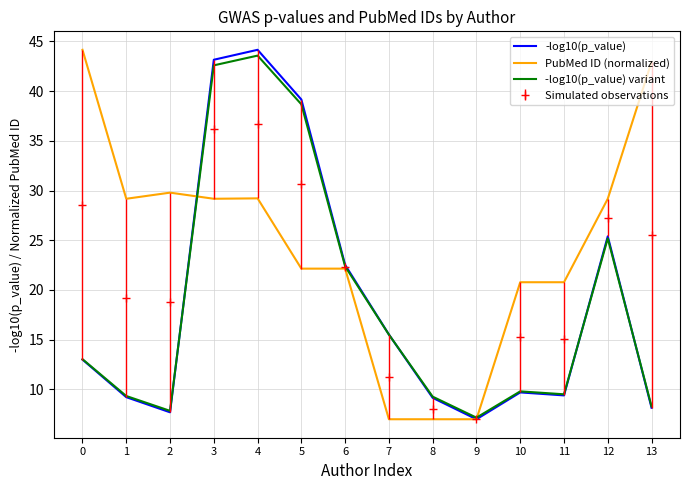

Does the chart display data point markers on the line(s)?

No